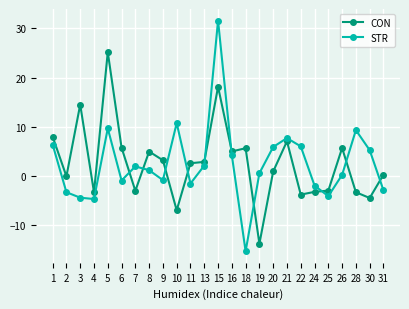

At 3, list the series in order from smallest to largest.

STR, CON